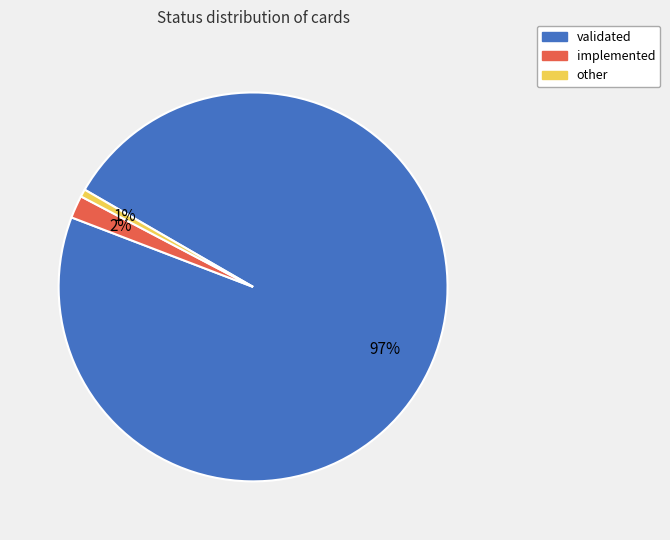

Combined, do other and validated account for over 50%?

Yes